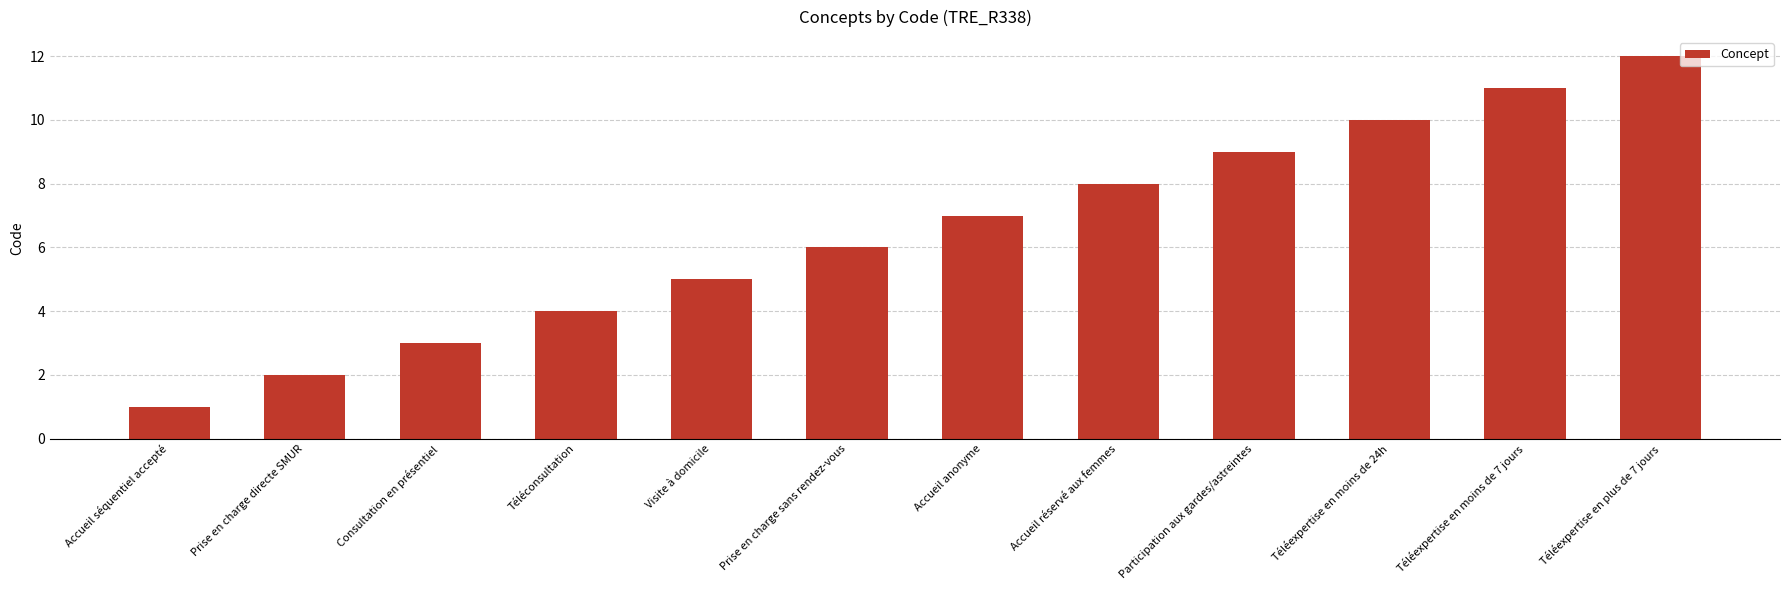

What is the difference between the maximum and second lowest values?

10